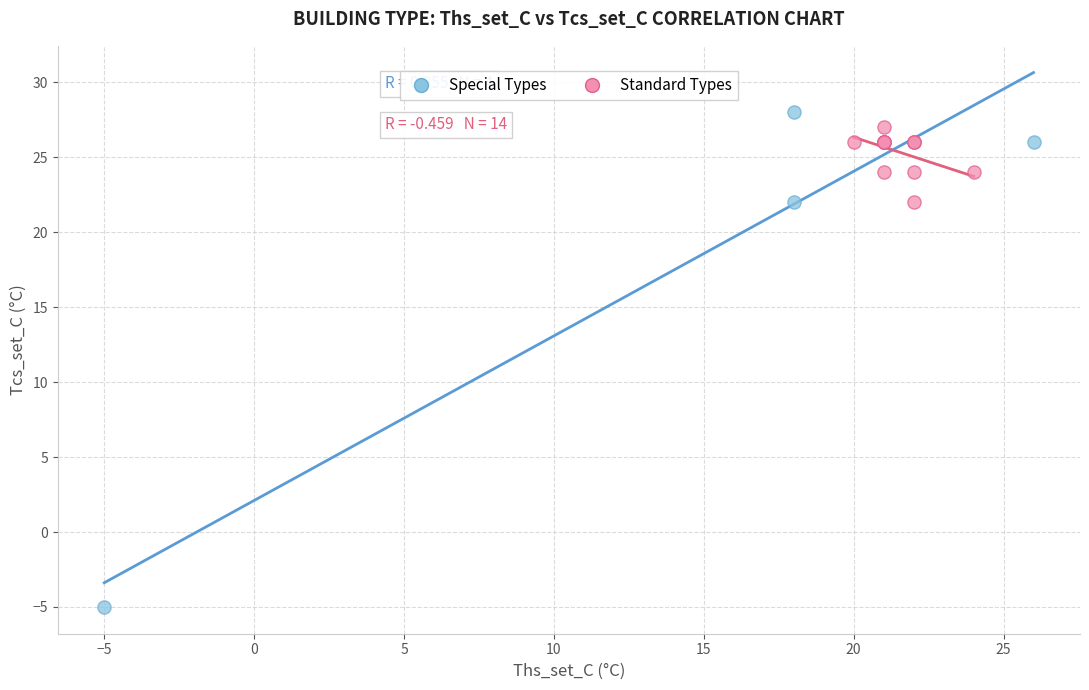

Which series has the widest spread of Y values?

Special Types